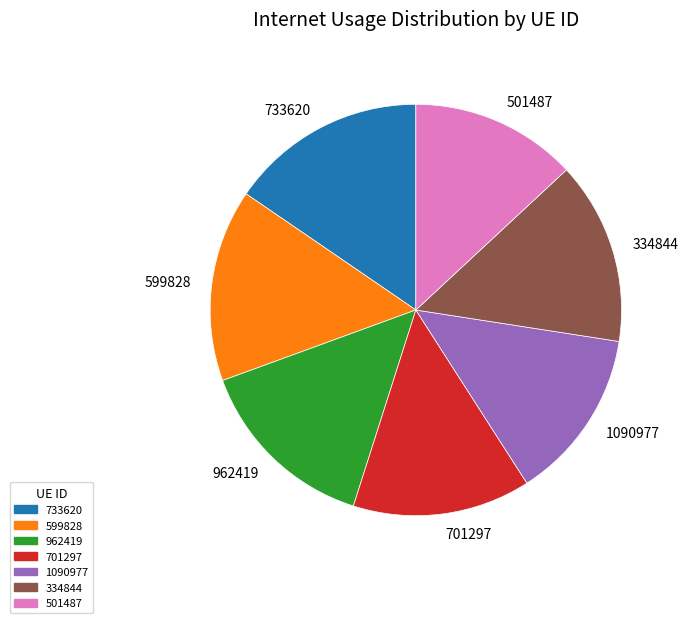

Is the sum of 701297 and 962419 greater than half?

No